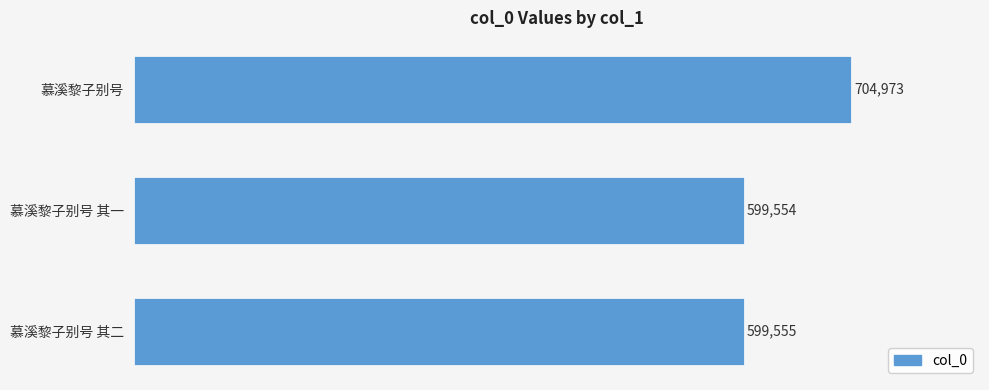

True or false: the data shows 704973 at 慕溪黎子别号.

True